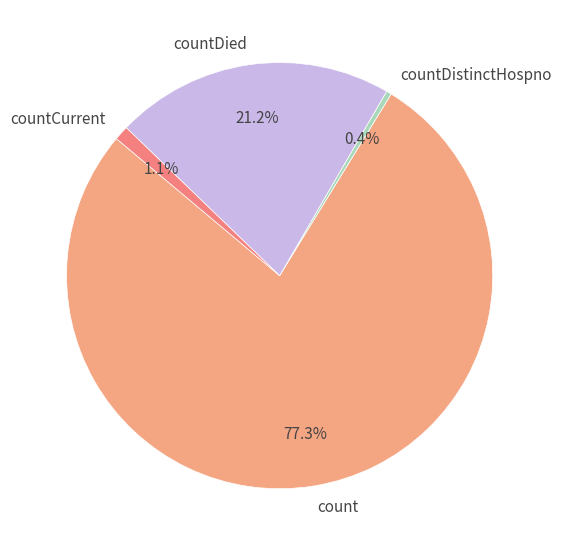

Approximately how many times larger is the value at count compared to countDistinctHospno?

196.7